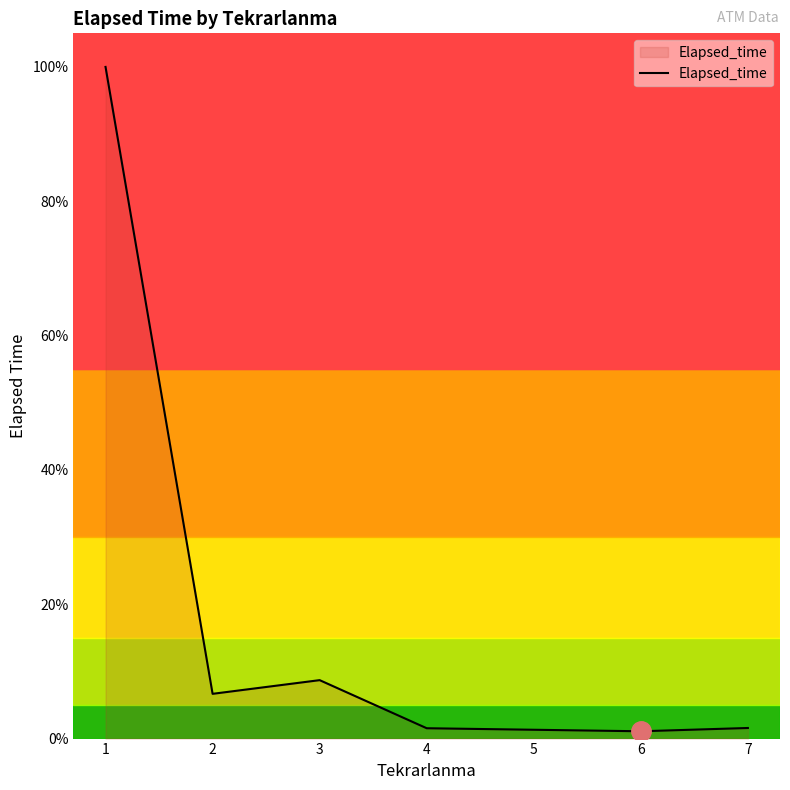

At which category does the data reach its first local peak?

3